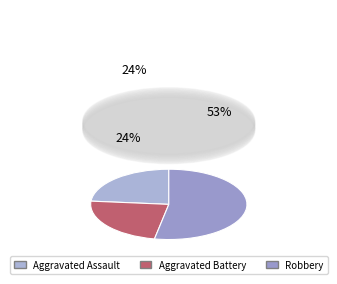

To the nearest percent, what is the combined percentage of Aggravated Assault and Robbery?

76%